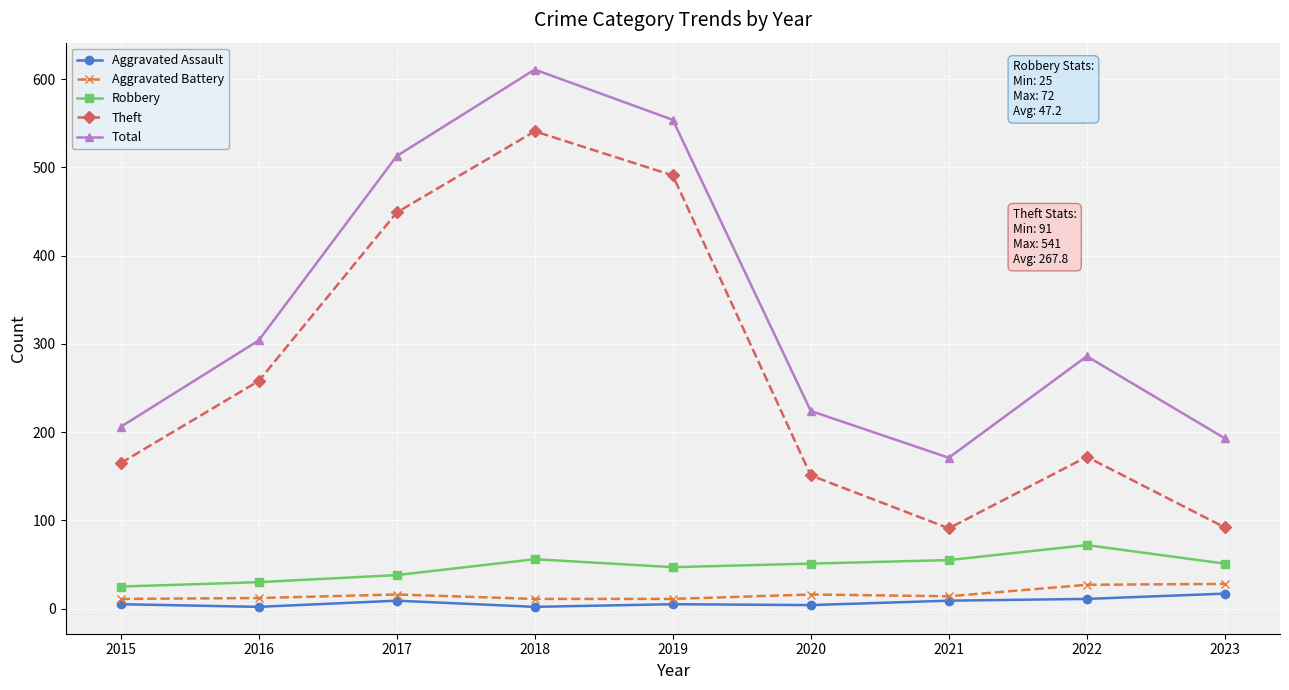

Is it true that Total equals 293 at 2020?

False